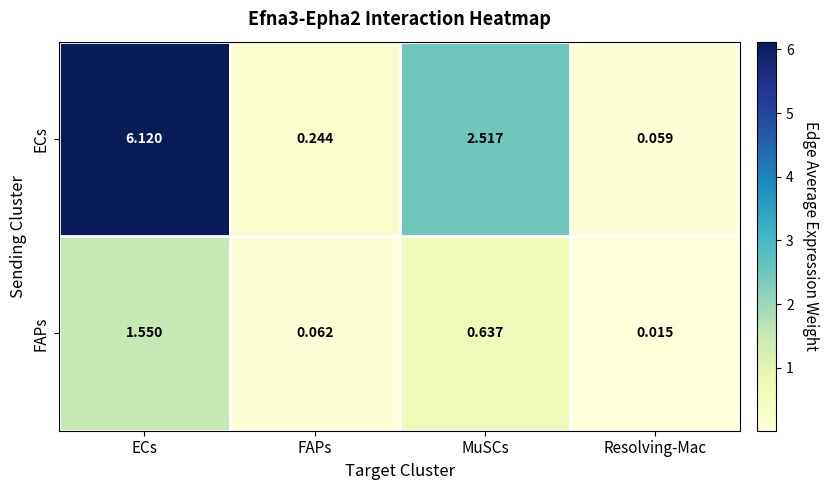

At which category does the chart reach its minimum across all series?

Resolving-Mac